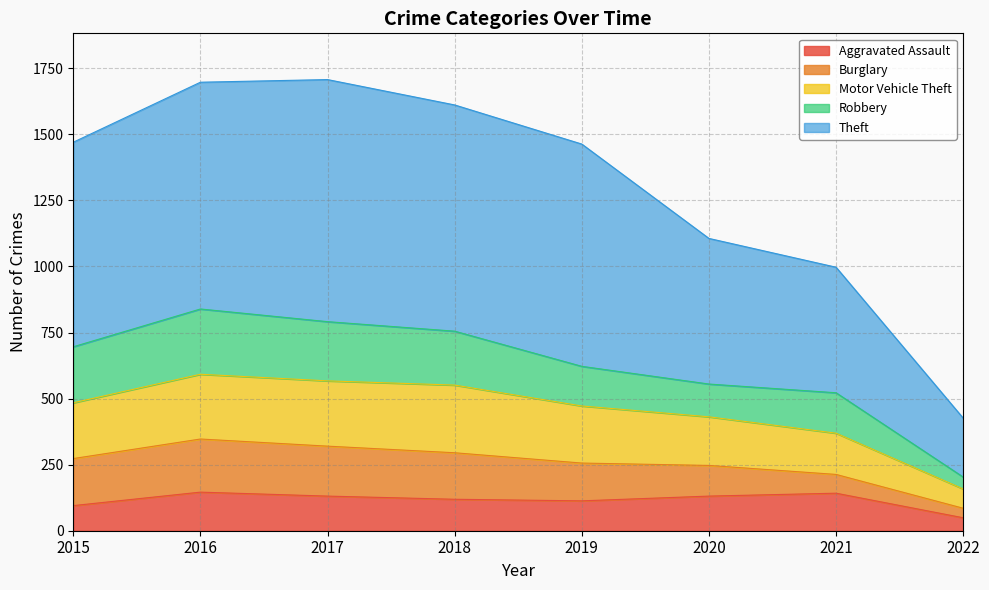

Is it true that Aggravated Assault equals 146 at 2016?

True